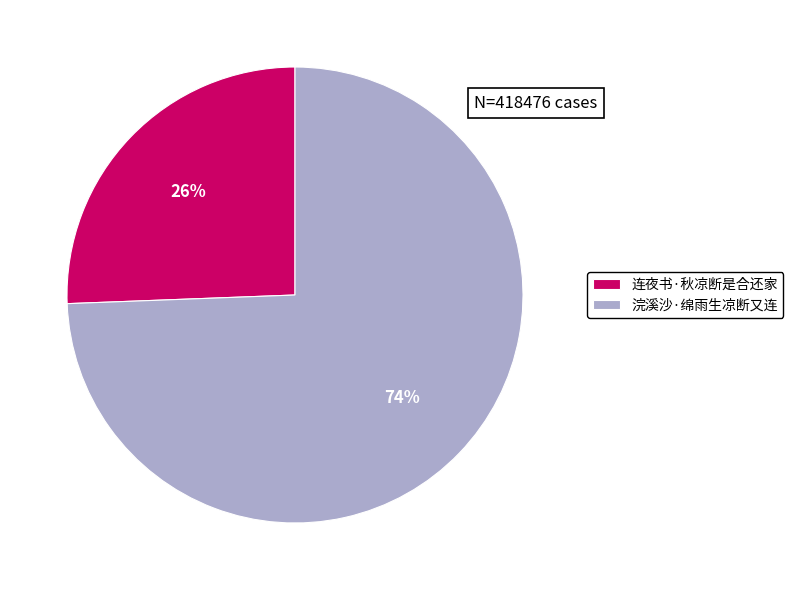

How many slices are in this pie chart?

2